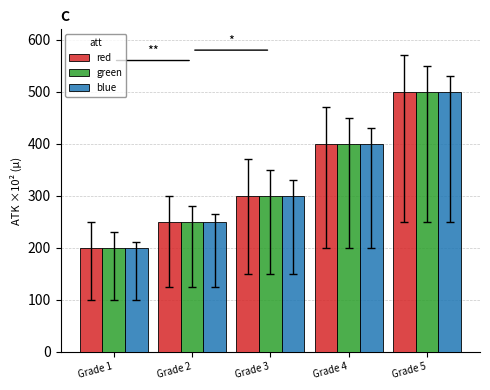

Reading left to right, list all the values displayed in this chart.

red: 200	250	300	400	500
green: 200	250	300	400	500
blue: 200	250	300	400	500